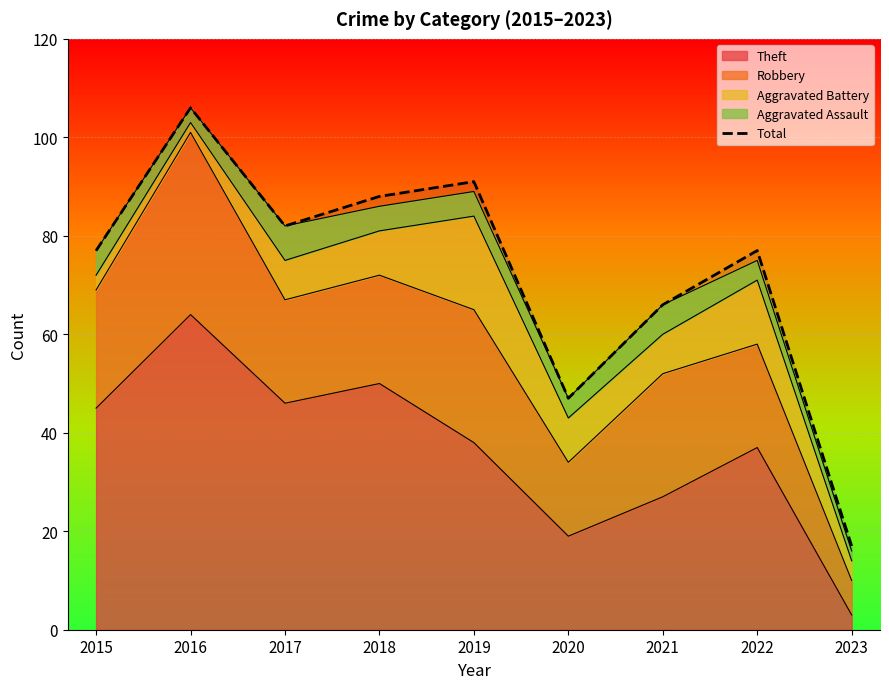

Which has a higher value, 2022 or 2016?

2016